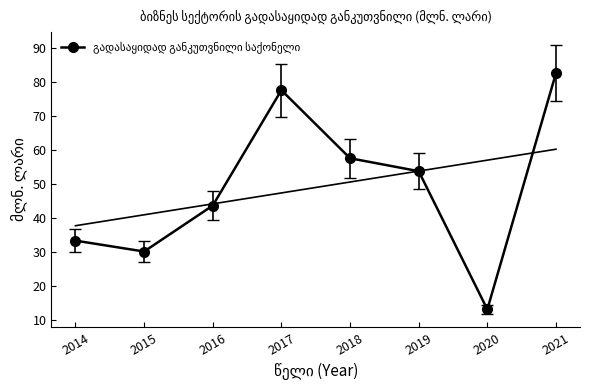

Which label corresponds to the largest value in the chart?

2021